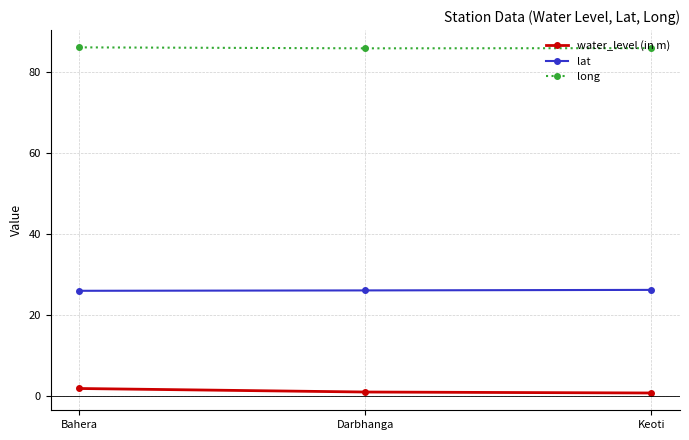

What is the sum of the long values at Keoti and Bahera?

172.1